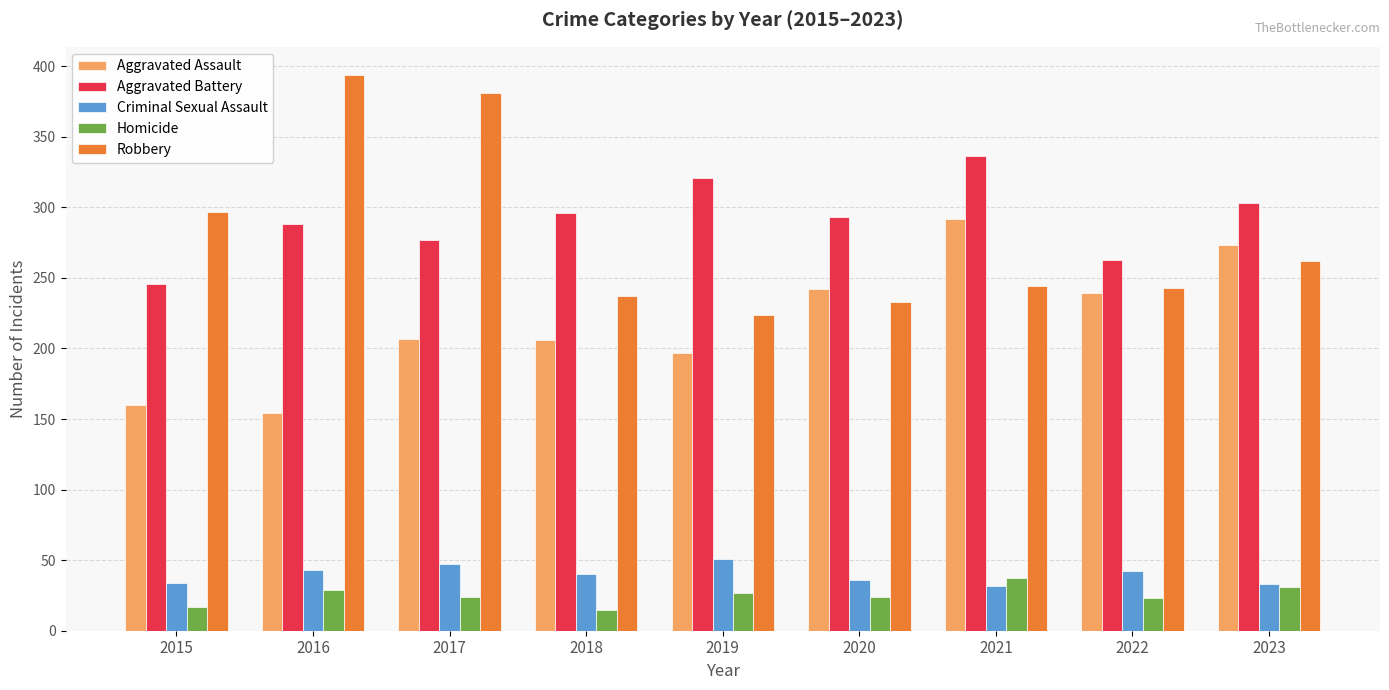

What is the sum of all Criminal Sexual Assault values?

358